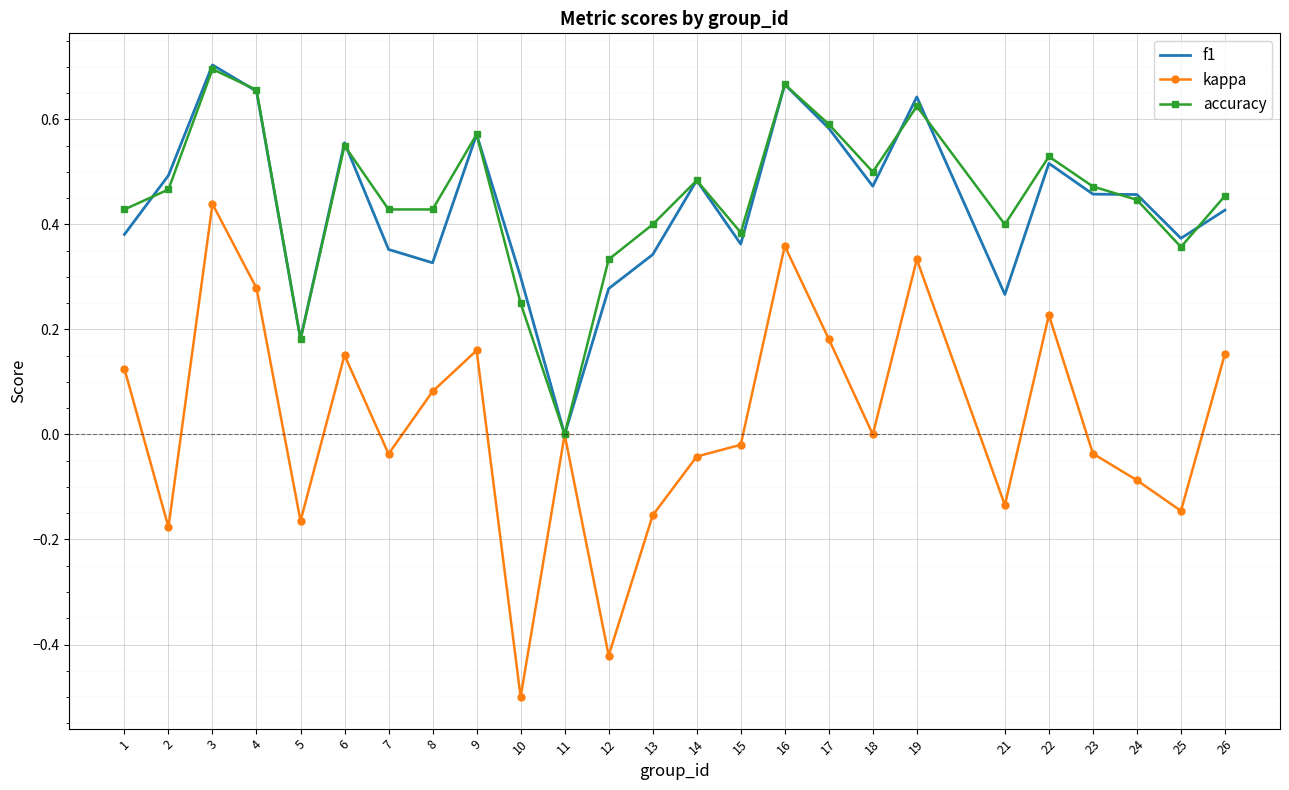

The kappa series shows 0.1 at 16. True or false?

False